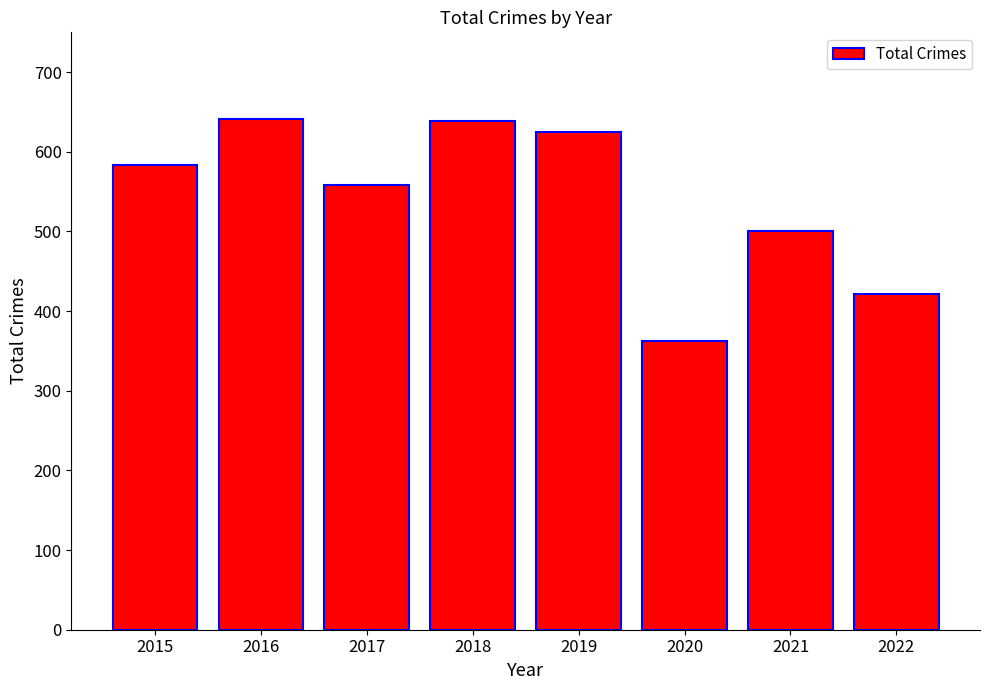

What is the greatest value displayed?

641